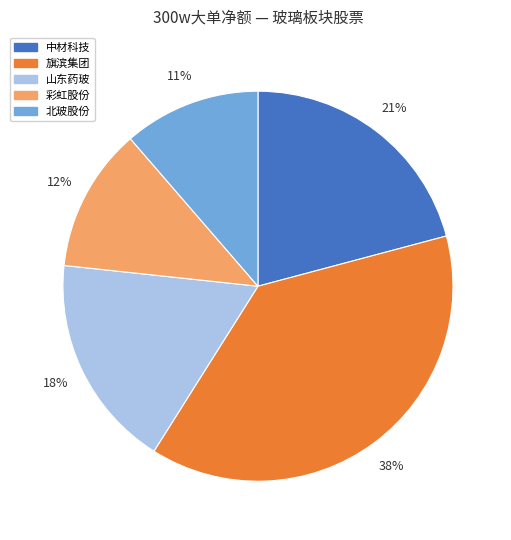

To the nearest percent, what is the difference between the largest and smallest slice percentages?

27%